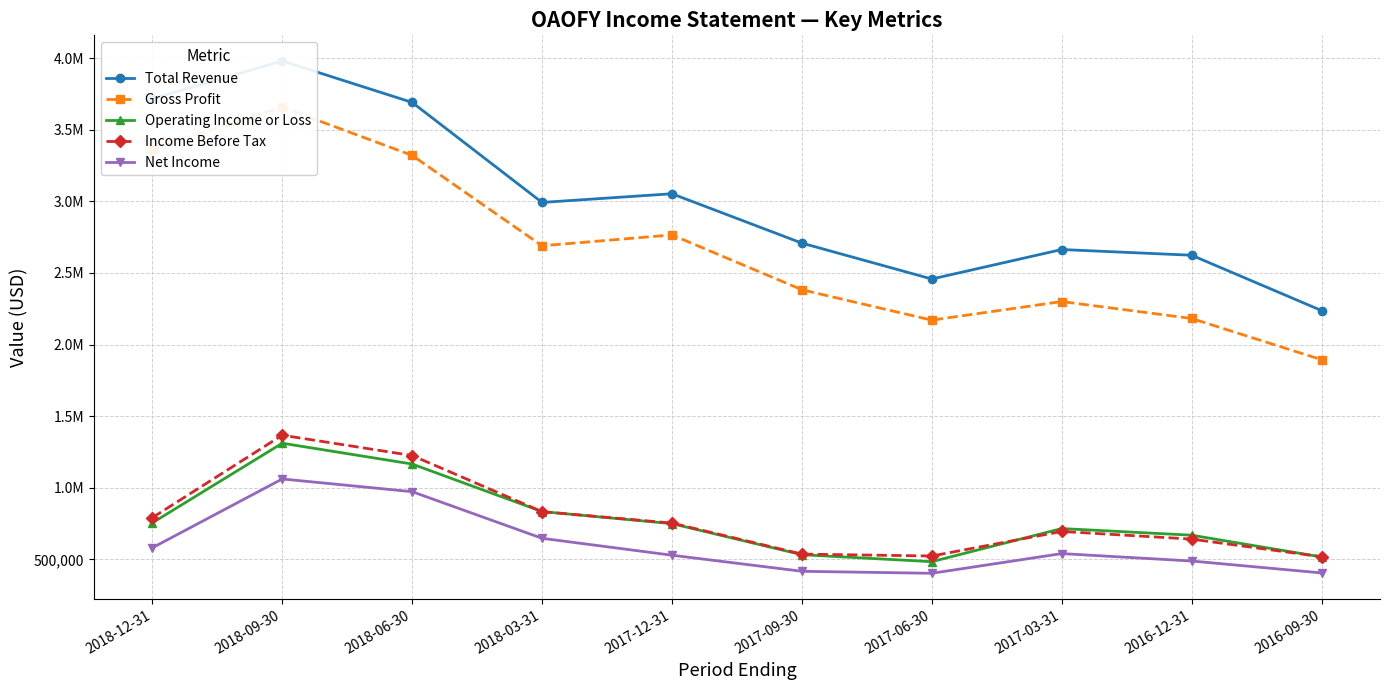

True or false: Total Revenue and Operating Income or Loss cross at least once.

False